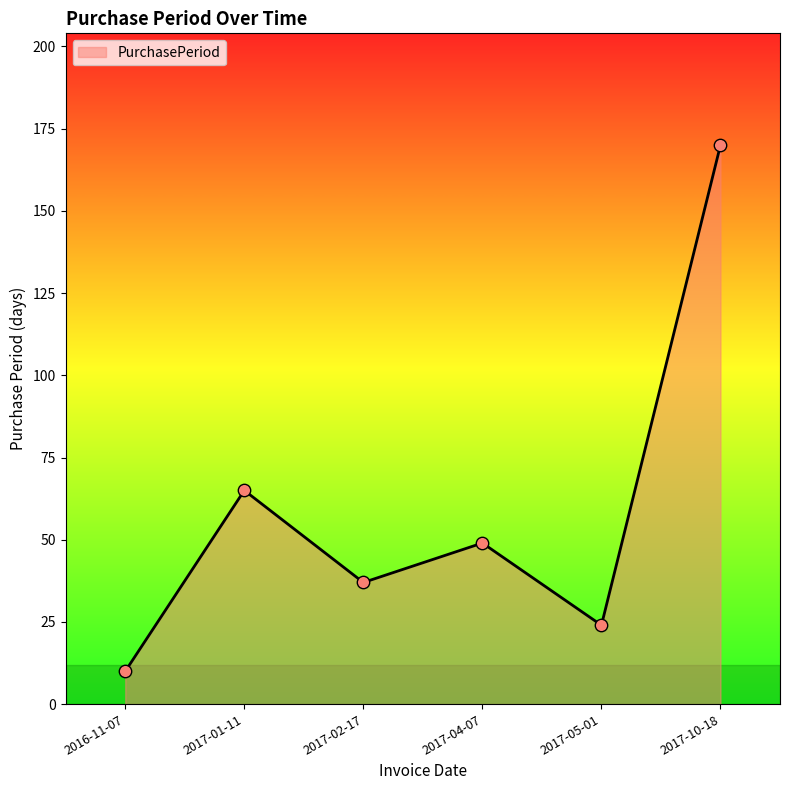

What is the change in value from 2017-04-07 to 2017-05-01?

-25